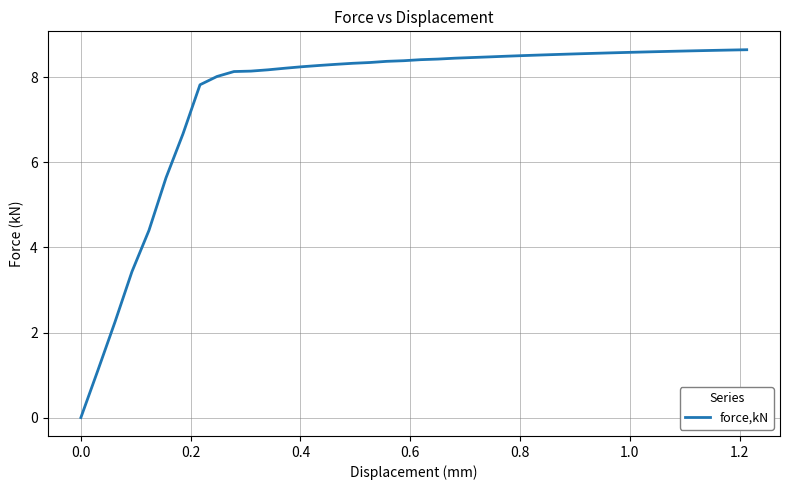

What is the maximum value shown in the chart?

8.6